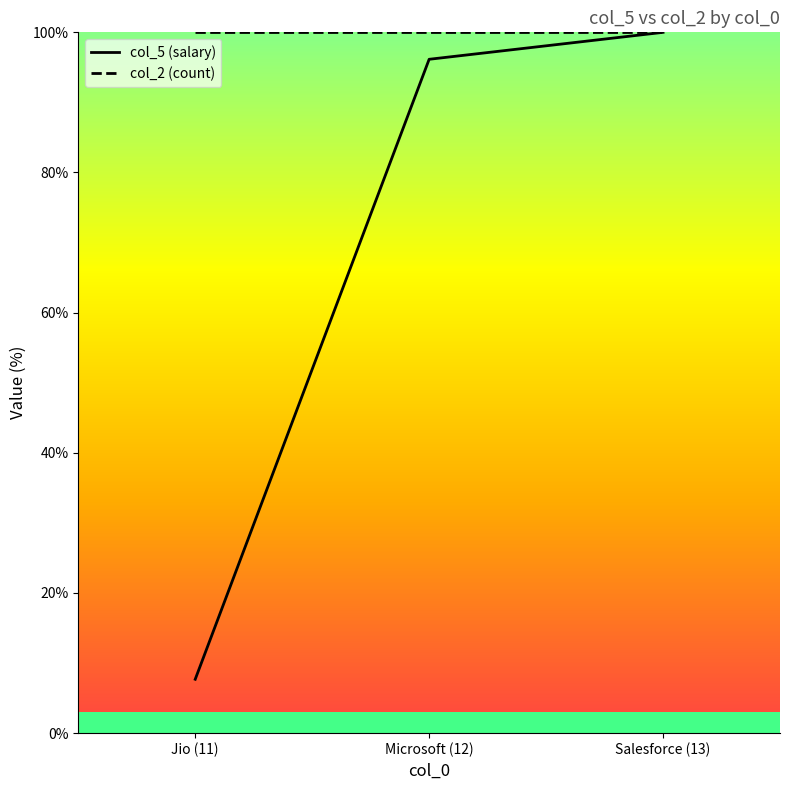

At which category does the chart reach its minimum across all series?

Jio (11)